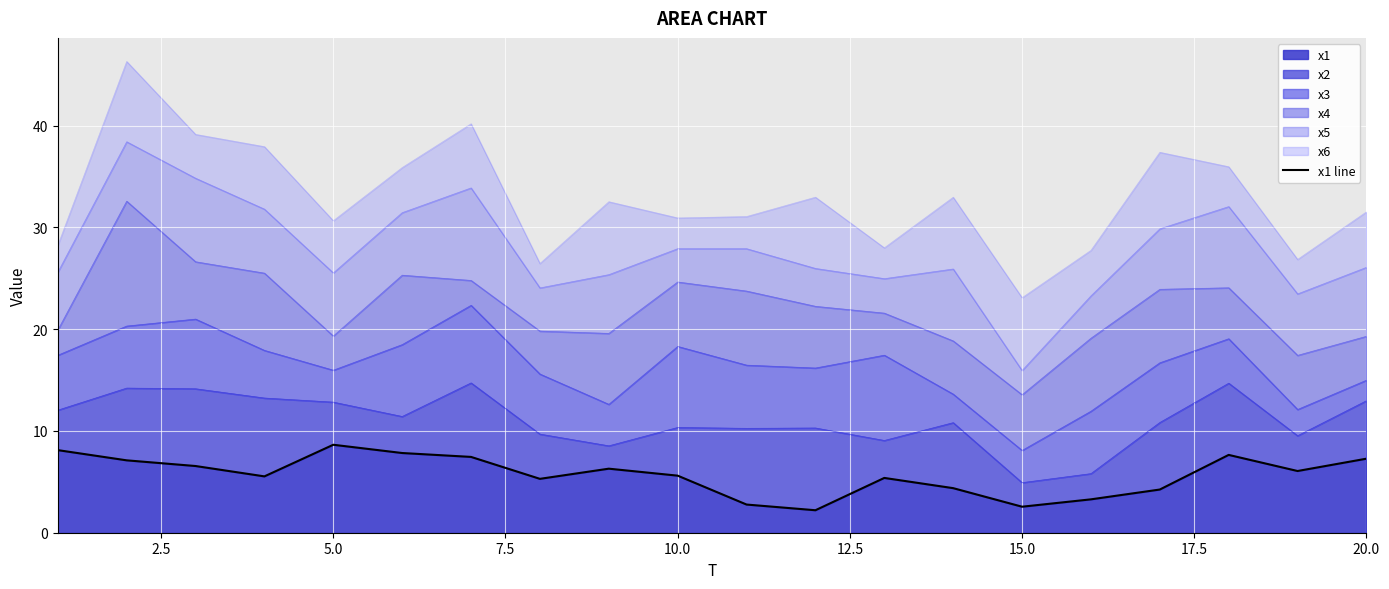

The x1 series shows 14.8 at 5.0. True or false?

False